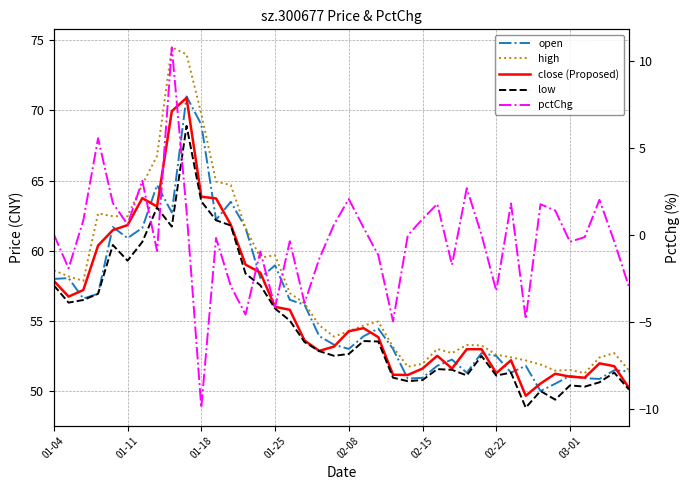

The value of high at 8 is 124.4. True or false?

False